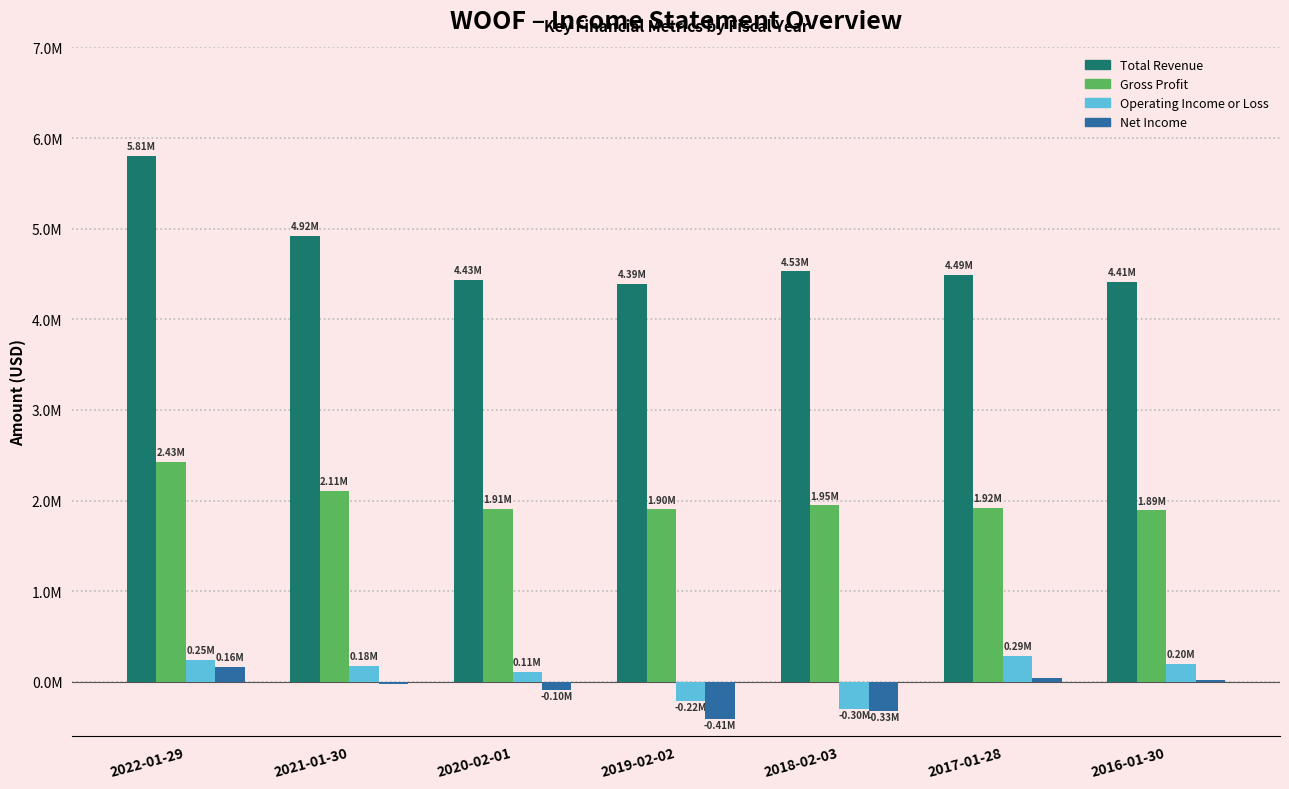

What are all the series names shown in the legend?

Total Revenue, Gross Profit, Operating Income or Loss, Net Income